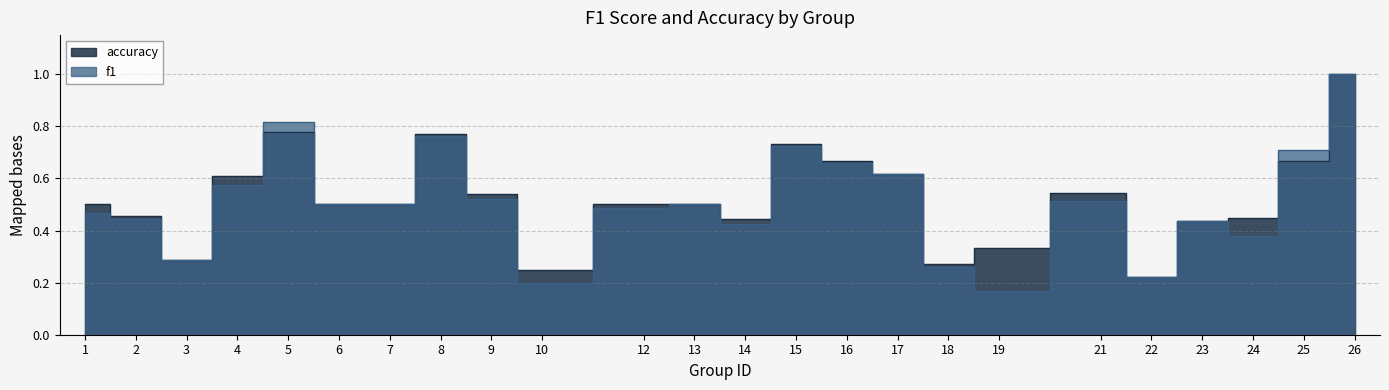

Reading right to left, transcribe all the data shown in this chart.

f1: 26=1.0	25=0.7	24=0.4	23=0.4	22=0.2	21=0.5	19=0.2	18=0.3	17=0.6	16=0.7	15=0.7	14=0.4	13=0.5	12=0.5	10=0.2	9=0.5	8=0.8	7=0.5	6=0.5	5=0.8	4=0.6	3=0.3	2=0.4	1=0.5
accuracy: 26=1.0	25=0.7	24=0.4	23=0.4	22=0.2	21=0.5	19=0.3	18=0.3	17=0.6	16=0.7	15=0.7	14=0.4	13=0.5	12=0.5	10=0.2	9=0.5	8=0.8	7=0.5	6=0.5	5=0.8	4=0.6	3=0.3	2=0.5	1=0.5